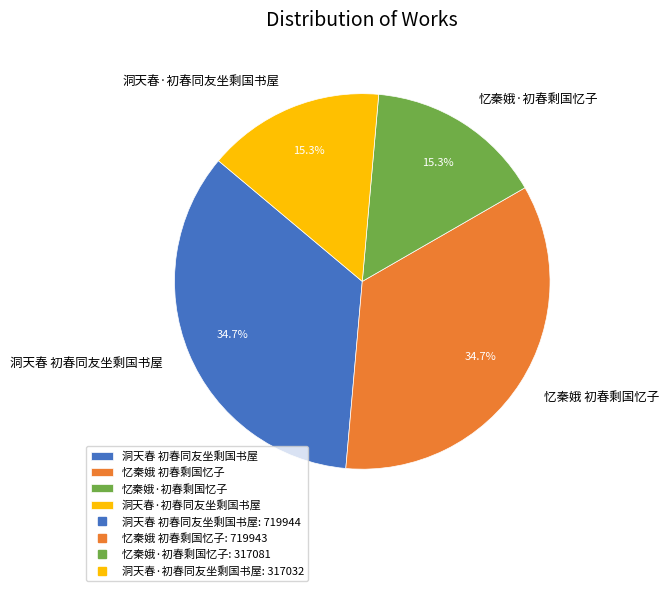

Does 洞天春·初春同友坐剩国书屋 account for over 50% of the chart?

No